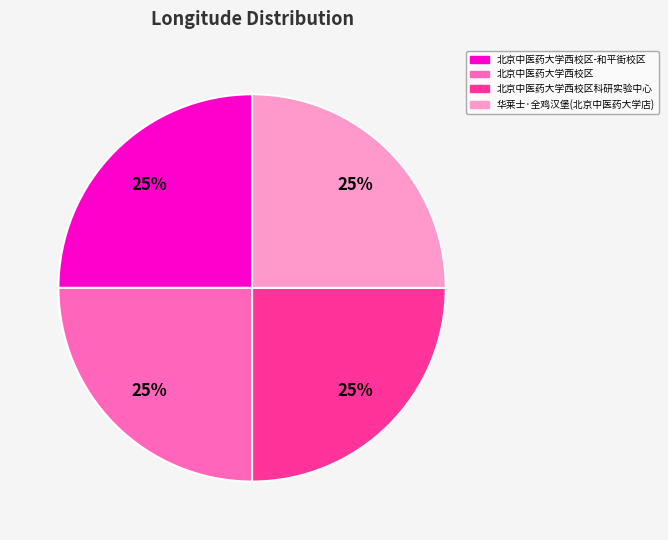

Is there any slice that represents more than half of the pie?

No